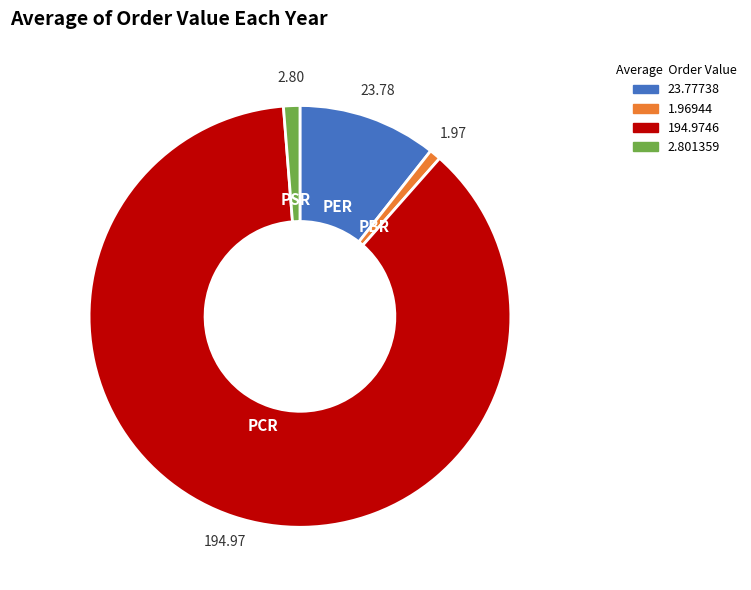

Between PSR and PCR, which is larger?

PCR